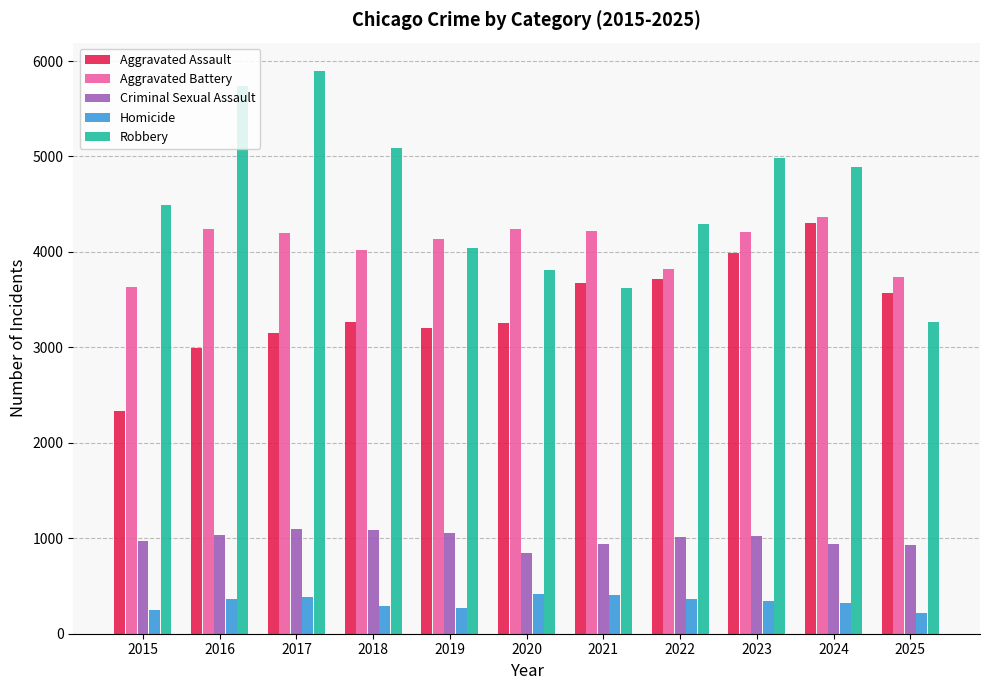

Which series has the largest total across all categories?

Robbery